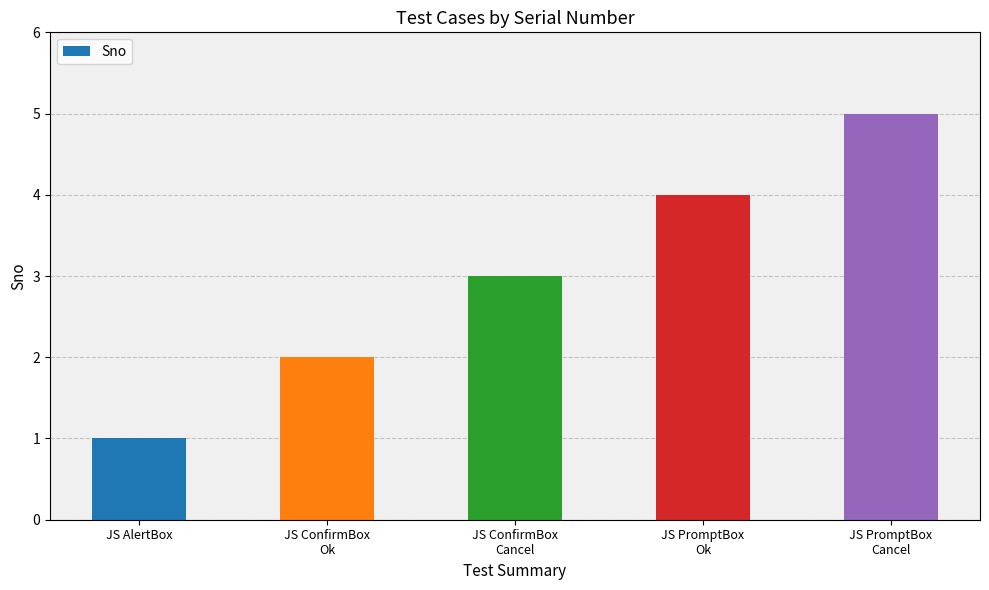

What is the sum of all values?

15